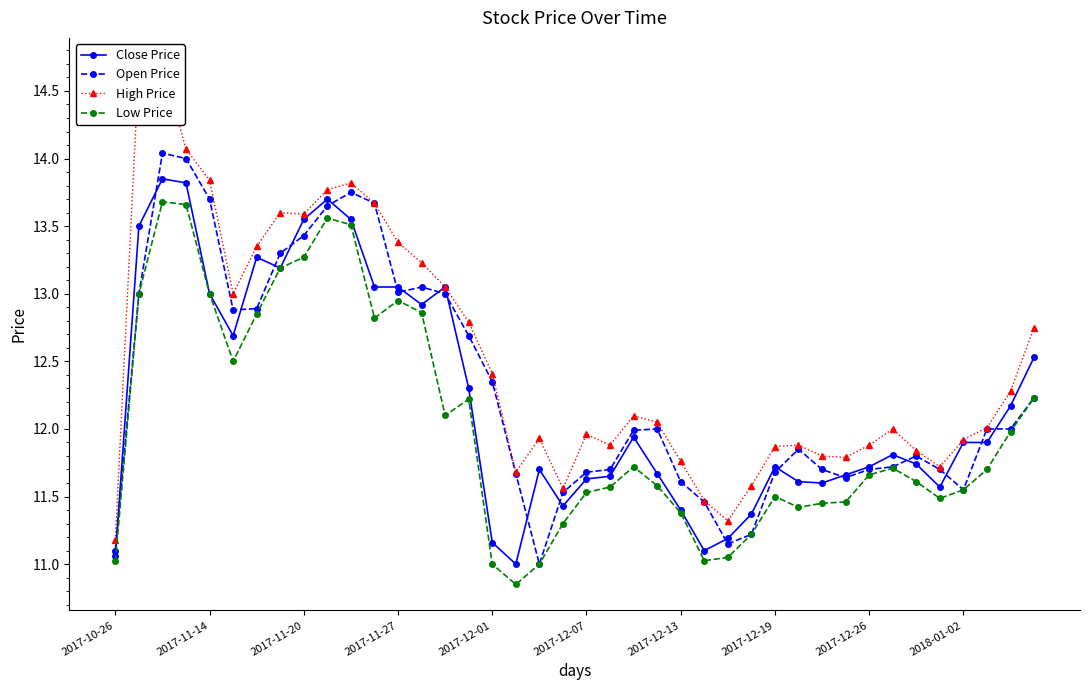

What is the label of the 7th point from the right?

33